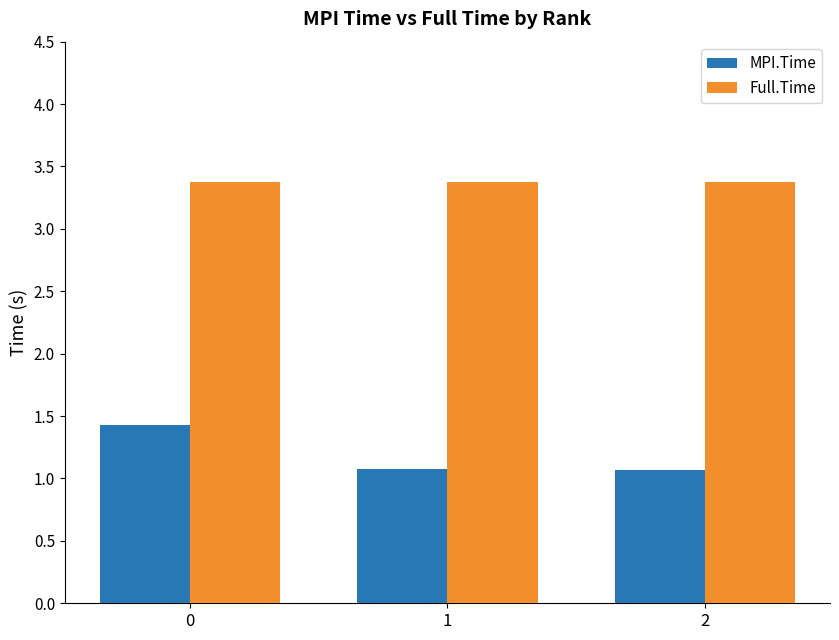

How many series are shown in this chart?

2